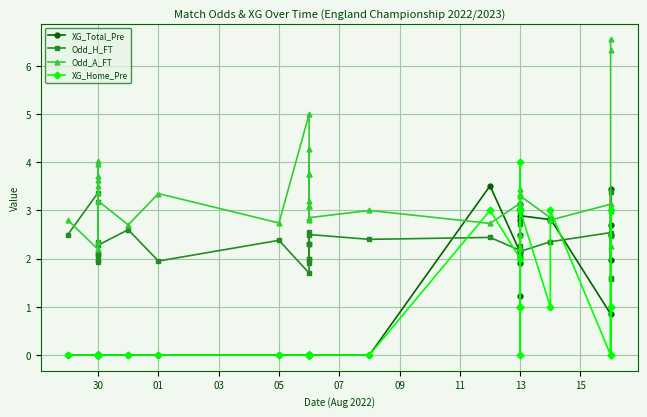

What is the difference between the maximum and second lowest values in the XG_Total_Pre series?

3.5